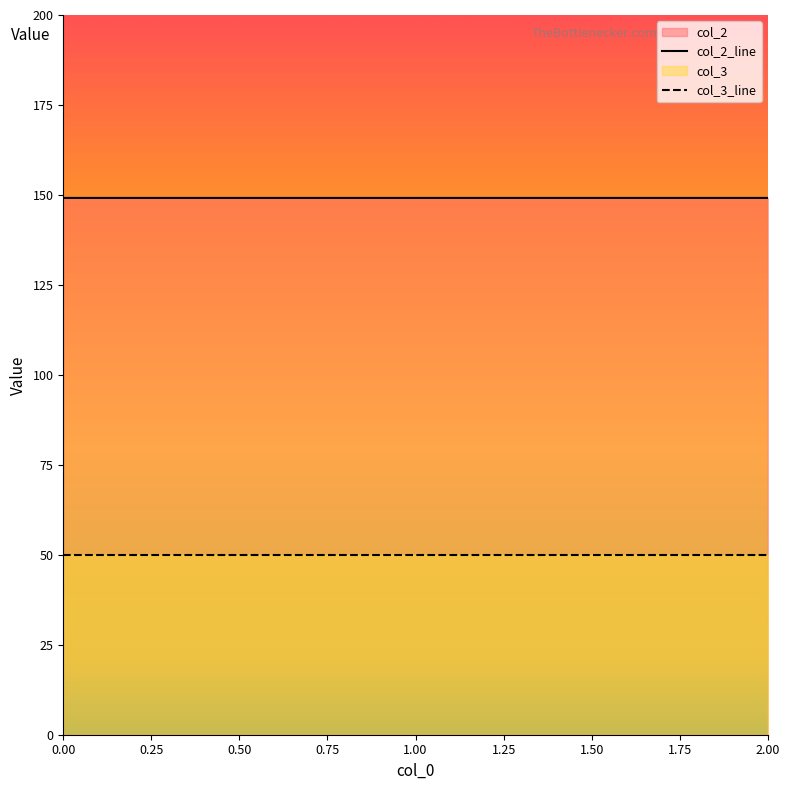

Reading left to right, extract all data points from this chart.

col_2_line: 149.2	149.2	149.2
col_3_line: 50.0	50.0	50.0